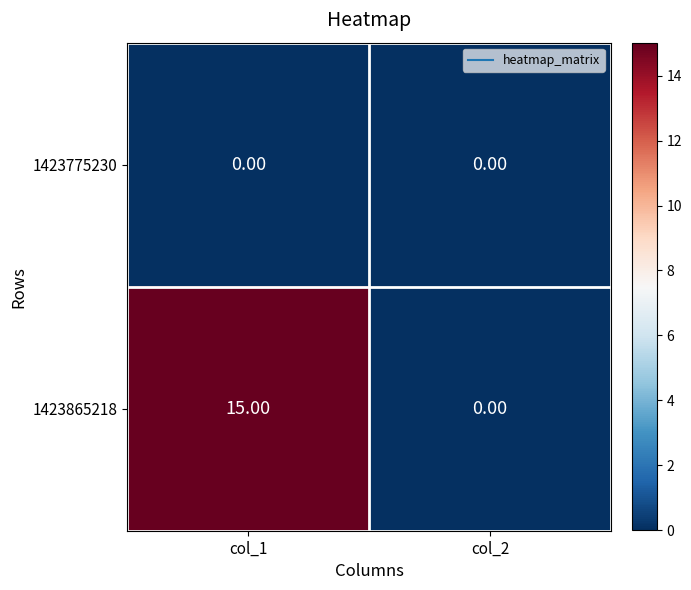

At col_1, list the series in order from smallest to largest.

1423775230, 1423865218